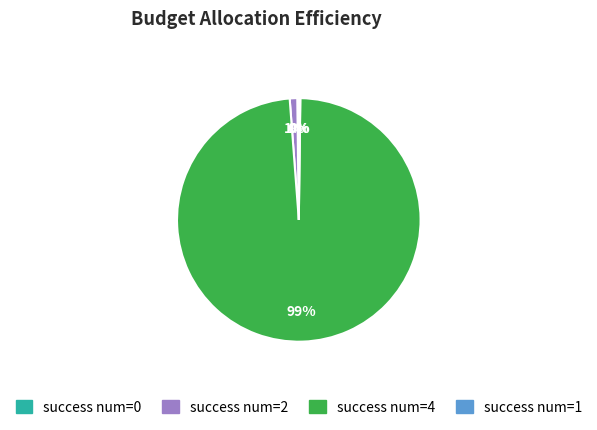

What is the majority slice?

success num=4